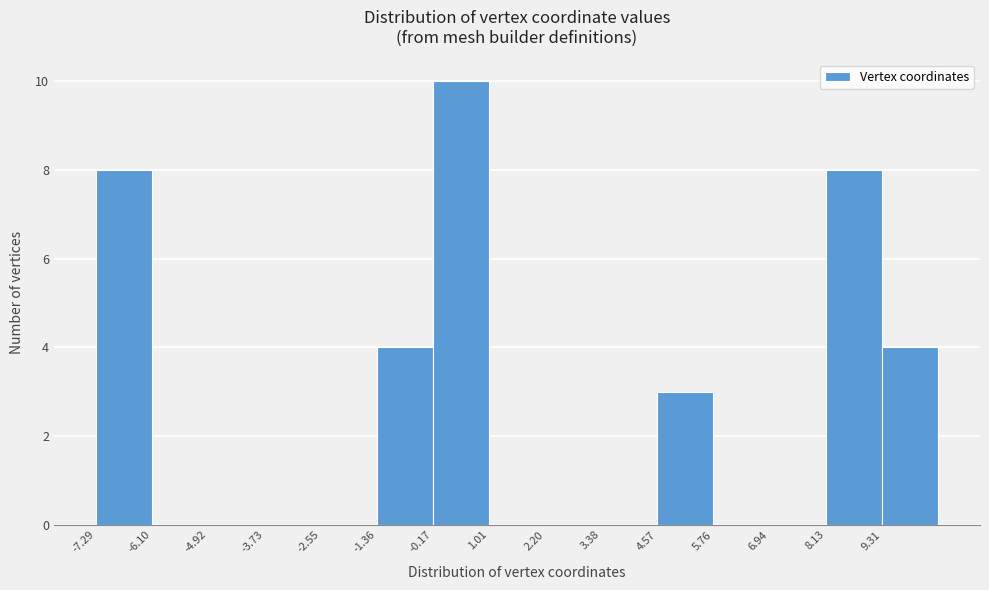

How tall is the bar that spans 9.4 to 10.6 on the x-axis? Neither the bar edges nor the heights are printed on the chart, so give them approximately, as read against the axes.

4